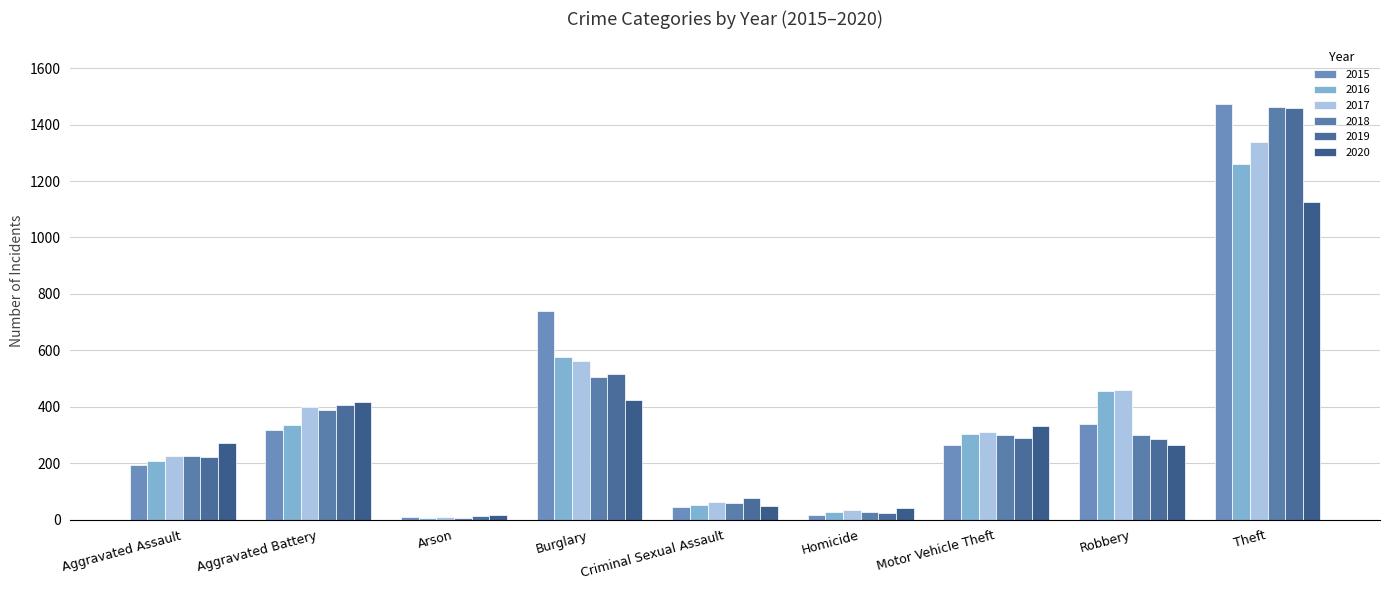

Is it true that 2015 equals 15 at Homicide?

True